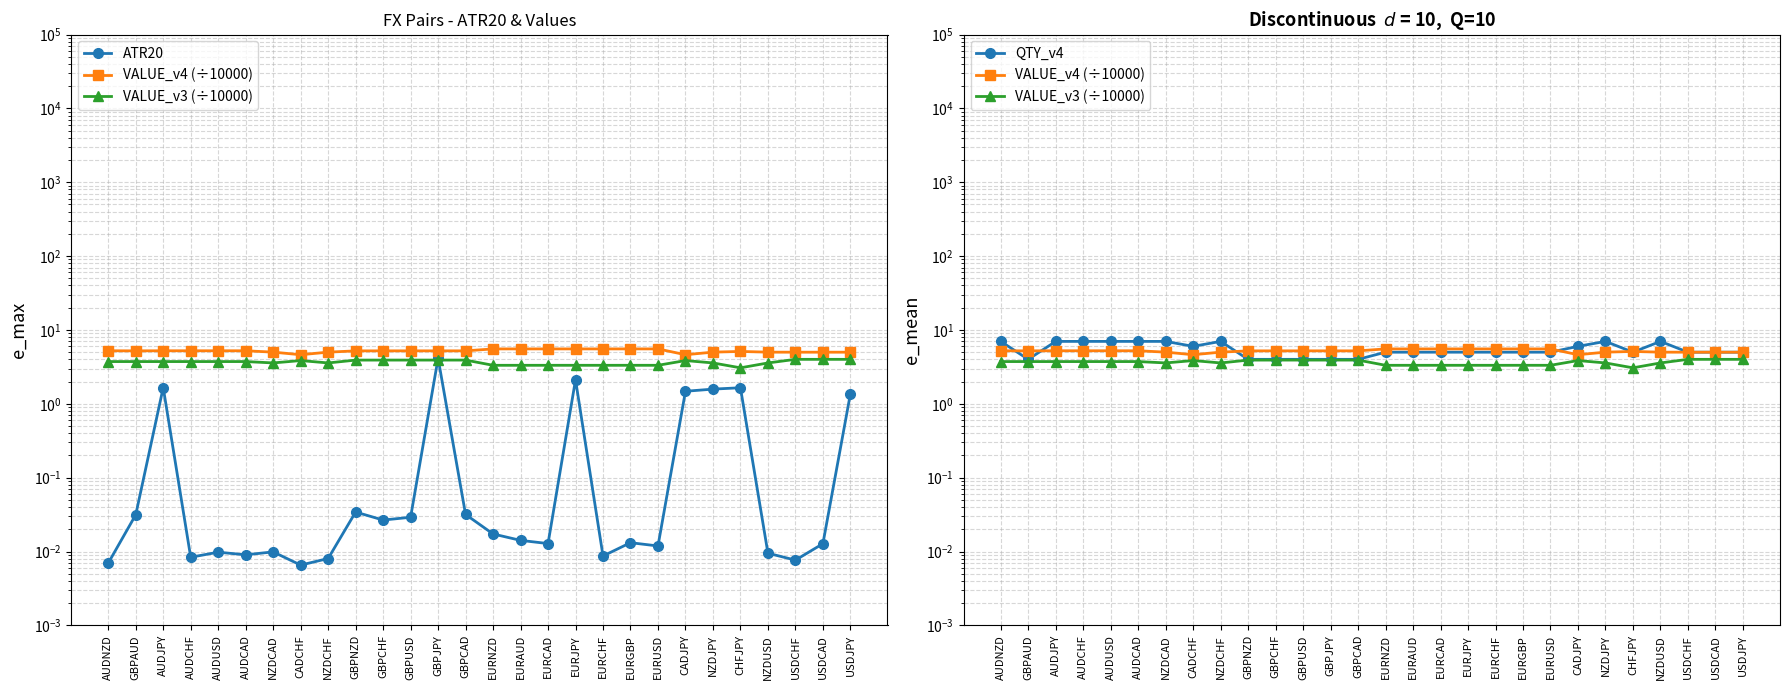

At which category is the sum across all series the highest?

AUDJPY